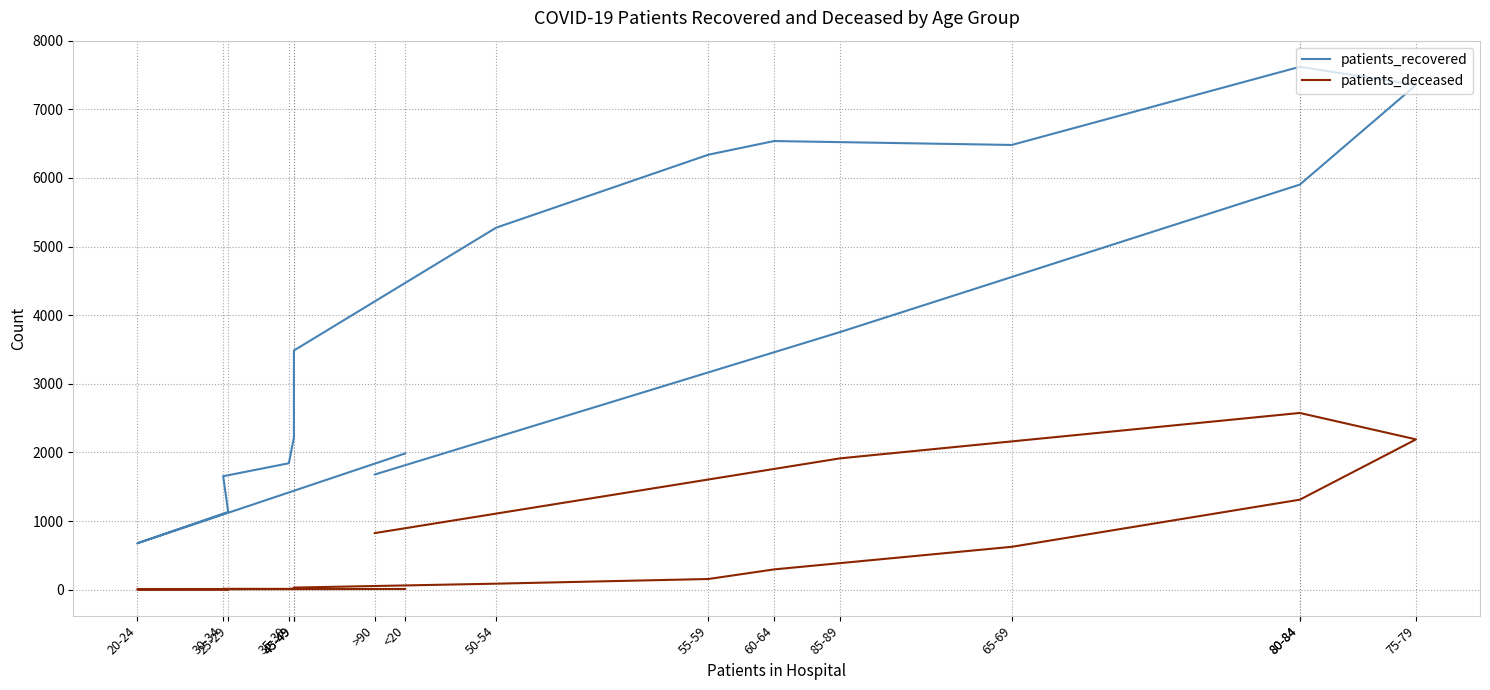

Which series has the largest total across all categories?

patients_recovered